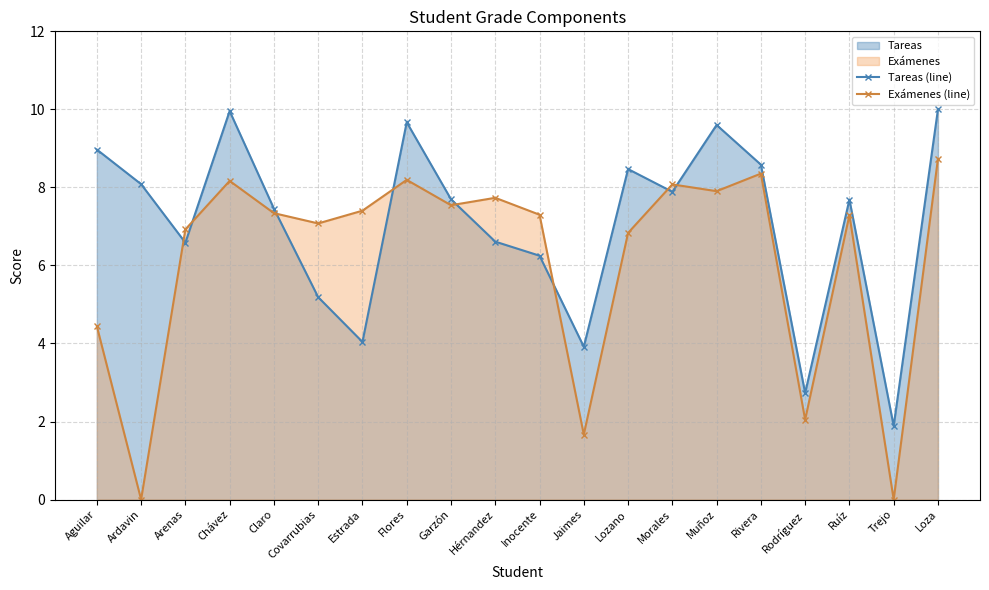

Is it true that Exámenes (line) equals 7.9 at Muñoz?

True